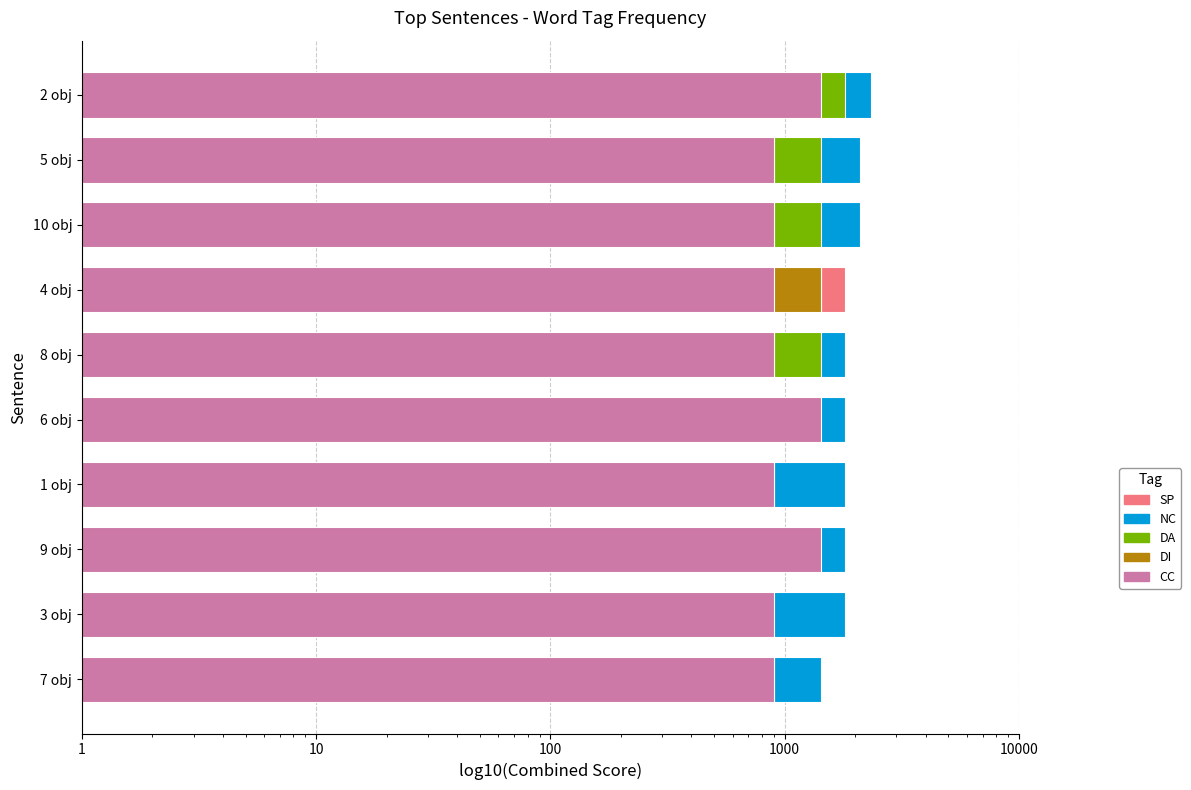

List the series in order of their overall mean, highest first.

NC, SP, CC, DA, DI